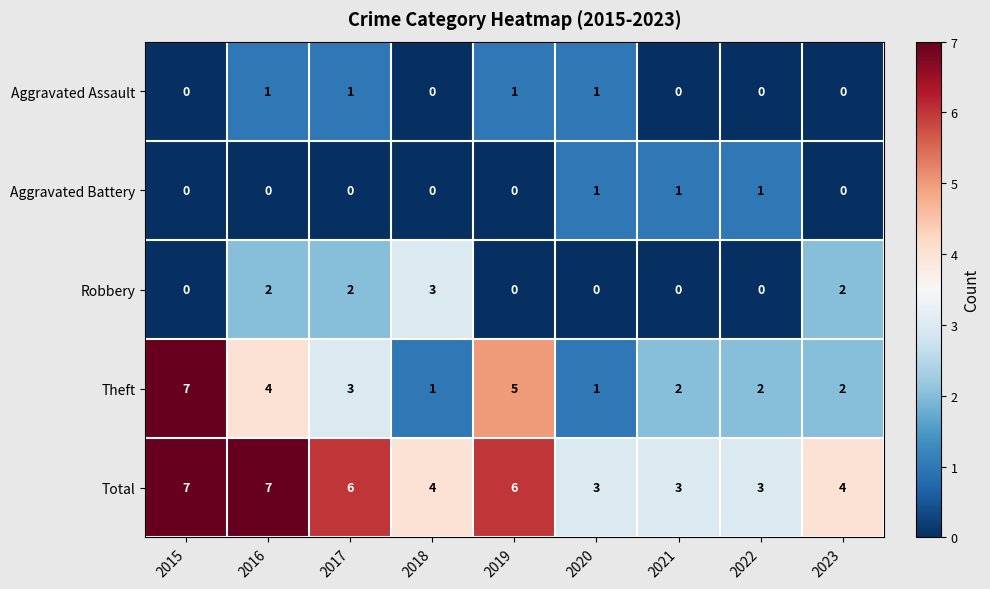

What is the maximum value shown in the chart?

7